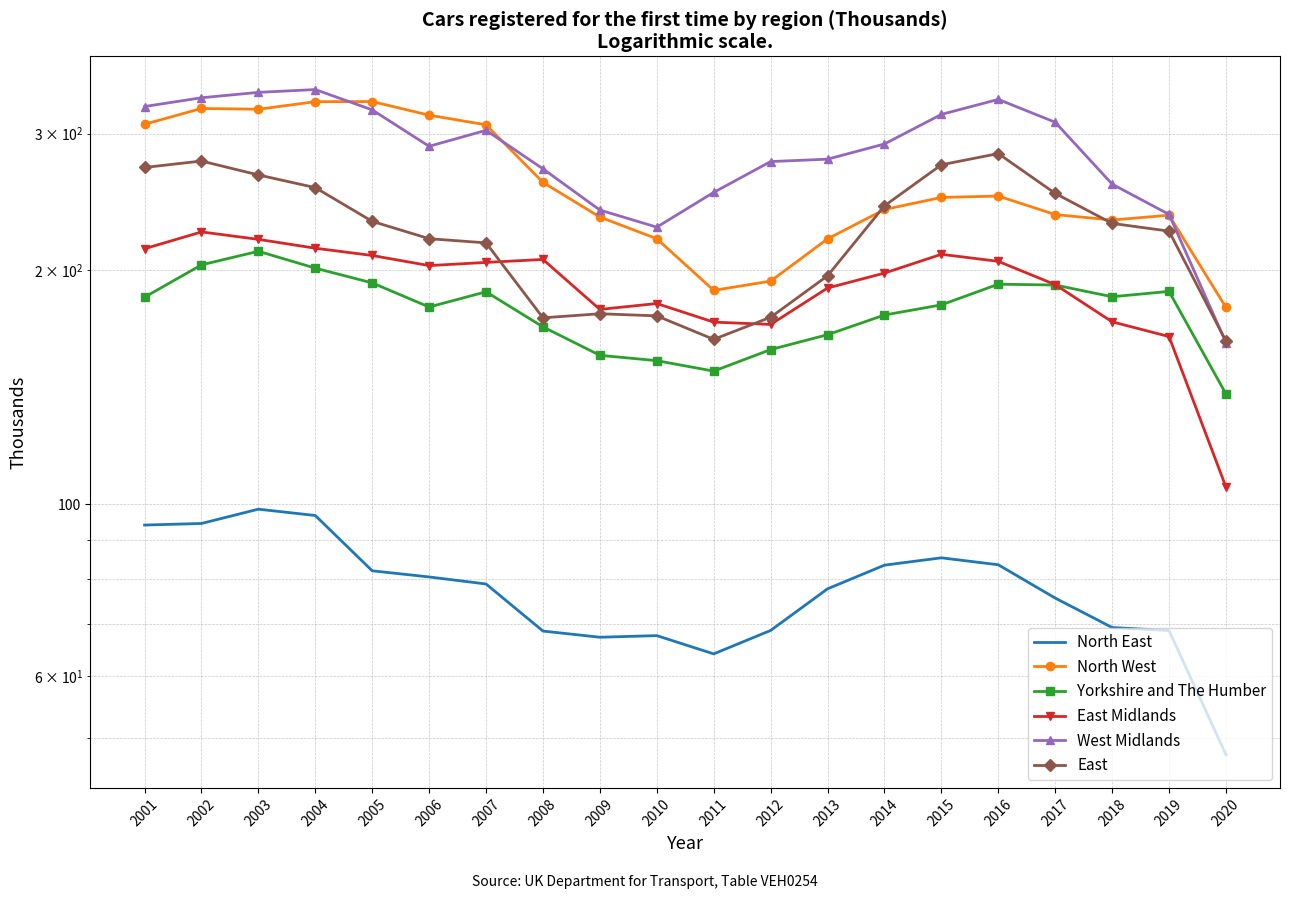

Reading left to right, extract all data points from this chart.

North East: 93.9	94.4	98.5	96.6	82.0	80.5	78.9	68.6	67.4	67.7	64.1	68.7	77.8	83.4	85.3	83.5	75.7	69.3	68.7	47.6
North West: 308.4	323.2	322.5	329.8	329.9	316.8	307.9	259.6	234.2	219.6	188.4	193.7	219.6	239.5	248.2	249.3	235.9	232.2	235.5	179.2
Yorkshire and The Humber: 184.7	203.2	211.6	201.3	192.7	179.4	187.6	169.1	155.4	153.0	148.3	158.1	165.2	175.2	180.5	191.9	191.5	184.9	187.9	138.6
East Midlands: 213.2	224.1	219.2	213.5	209.0	202.8	204.7	206.5	178.1	181.2	171.5	170.3	189.8	198.4	209.7	205.4	191.7	171.7	164.3	105.2
West Midlands: 325.1	333.6	339.0	341.9	321.8	288.9	302.9	270.2	239.1	227.3	252.0	276.1	278.1	290.9	317.6	332.0	310.3	258.3	236.1	161.4
East: 271.3	276.5	265.4	255.6	231.2	219.7	216.9	173.7	175.8	174.7	163.0	174.0	196.7	242.1	273.5	282.7	251.3	229.9	224.6	162.1